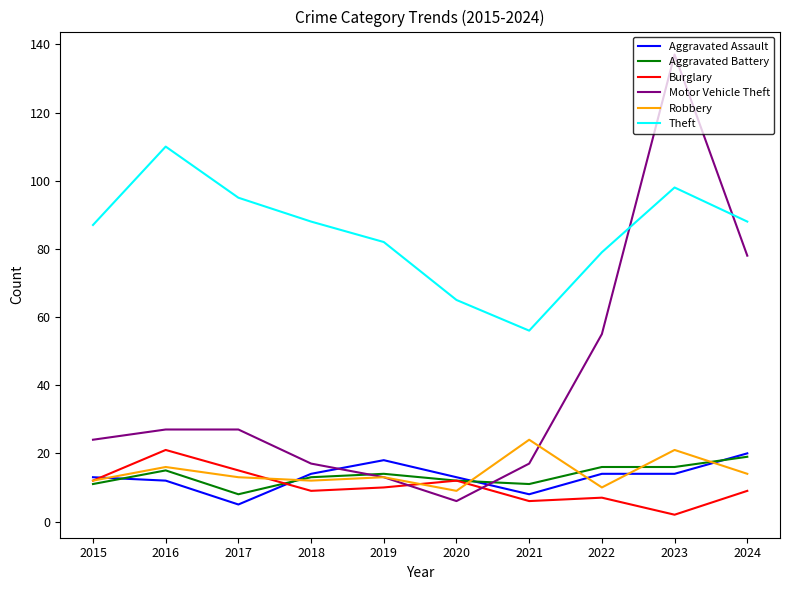

The value of Robbery at 2023 is 7. True or false?

False